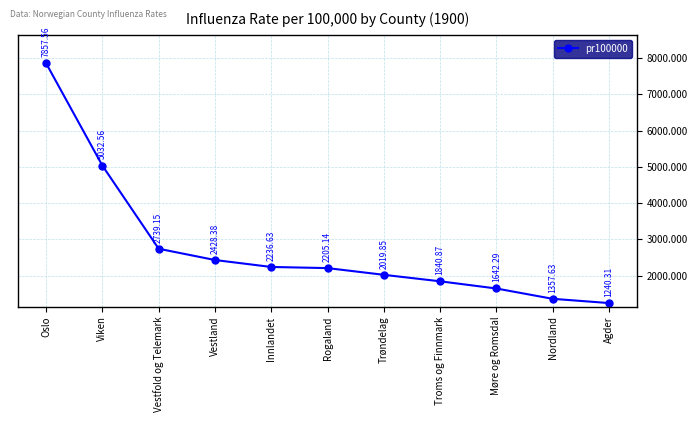

What is the greatest value displayed?

7857.6